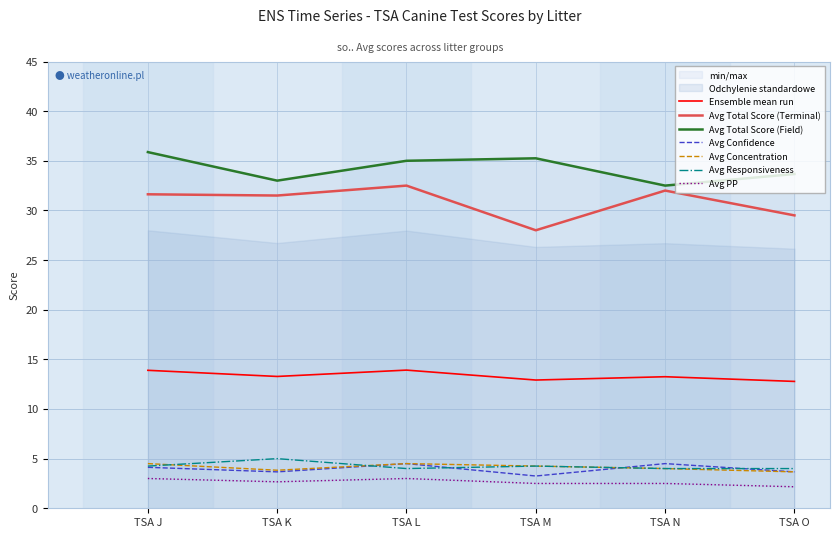

Which series has the largest range (max minus min)?

Avg Total Score (Terminal)